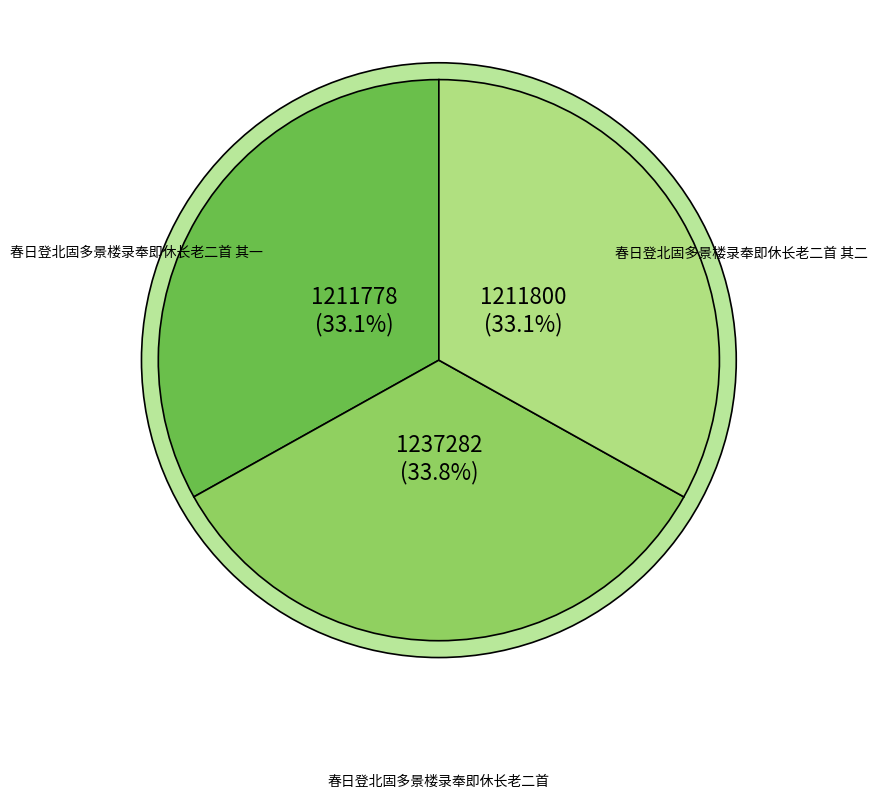

Does 春日登北固多景楼录奉即休长老二首 account for over 50% of the chart?

No